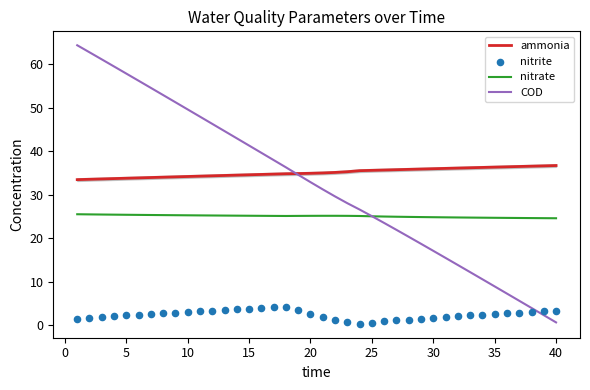

Which series contains the lowest Y value?

nitrite